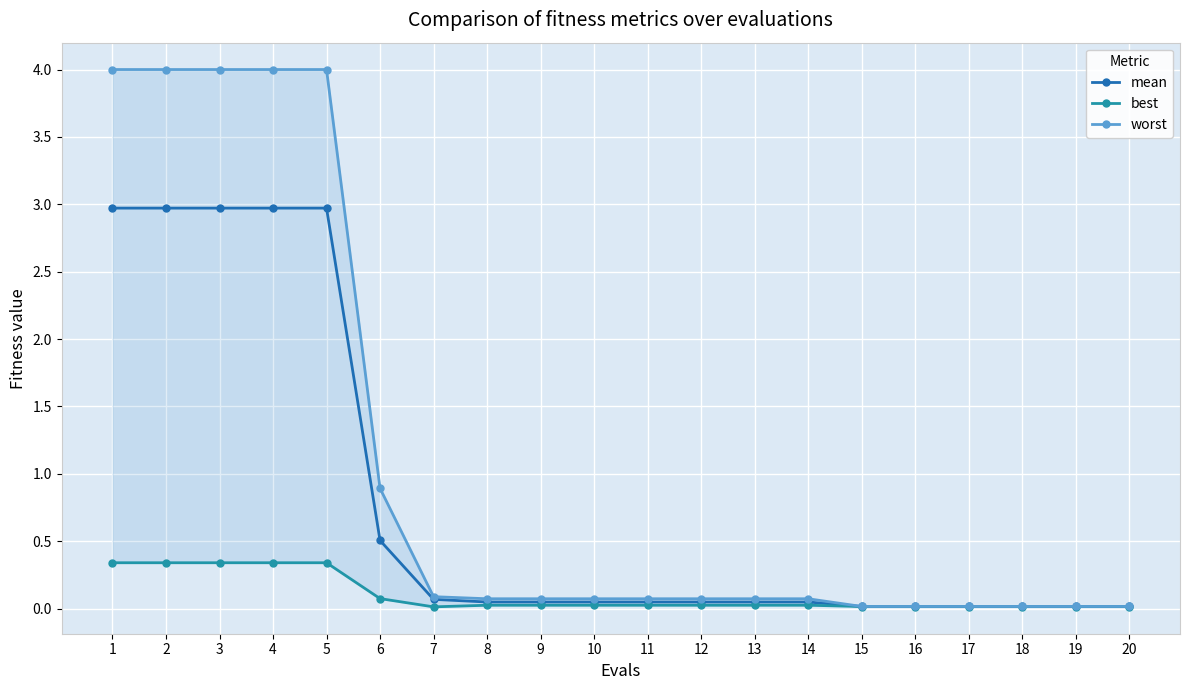

Which label corresponds to the smallest value in the chart?

7